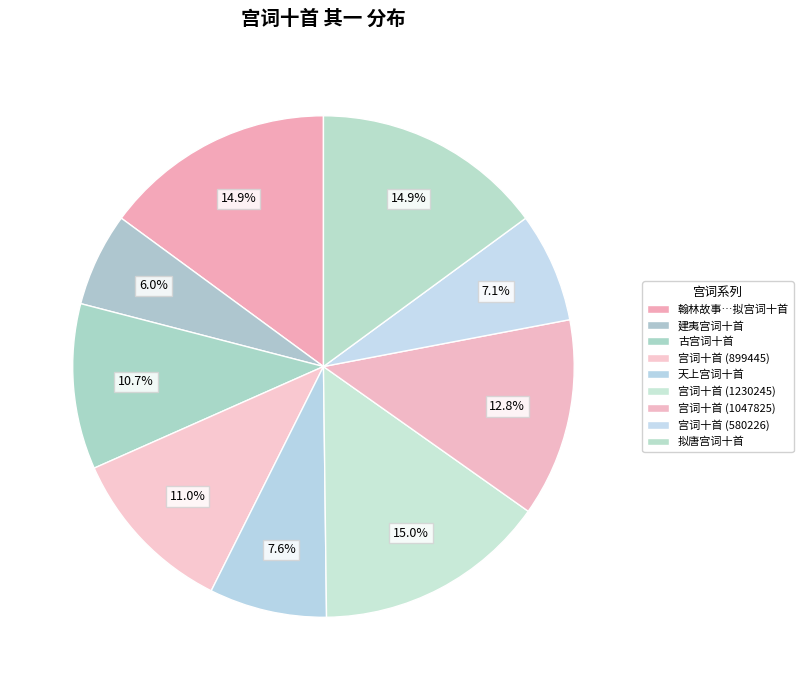

How many slices are in this pie chart?

9